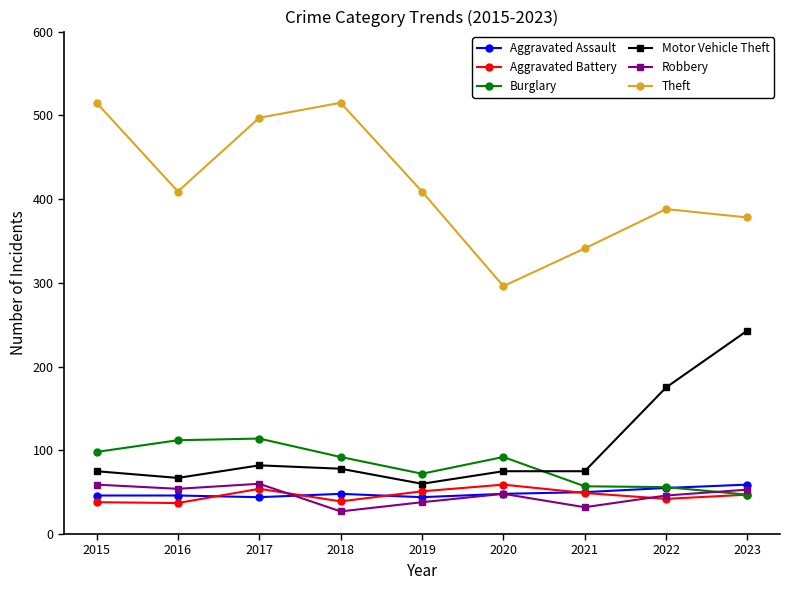

True or false: Burglary has more than 0 points higher than both neighbors.

True